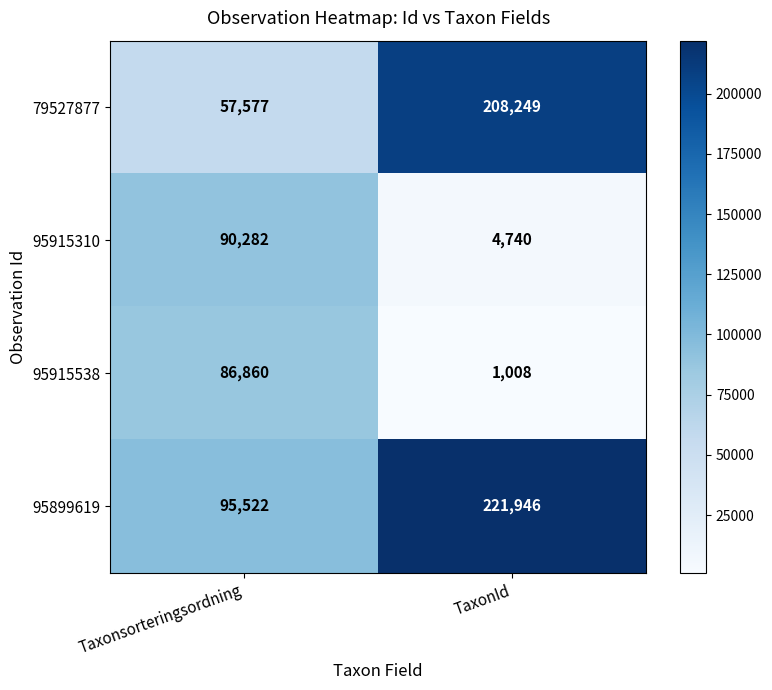

Is it true that 95915538 equals 150966 at Taxonsorteringsordning?

False